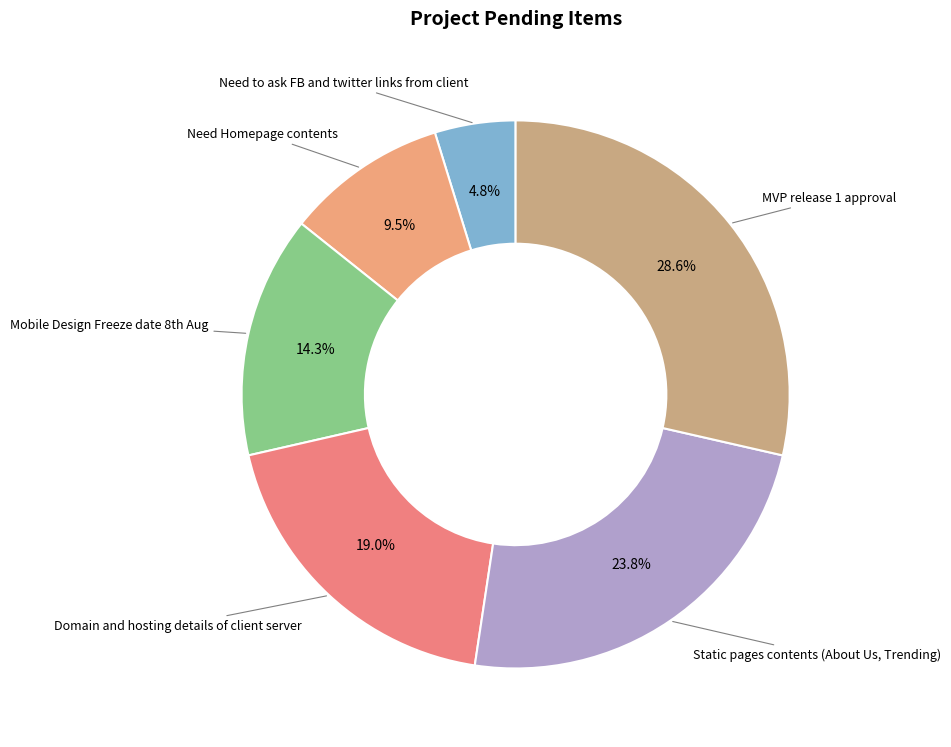

Count the number of slices in the pie.

6